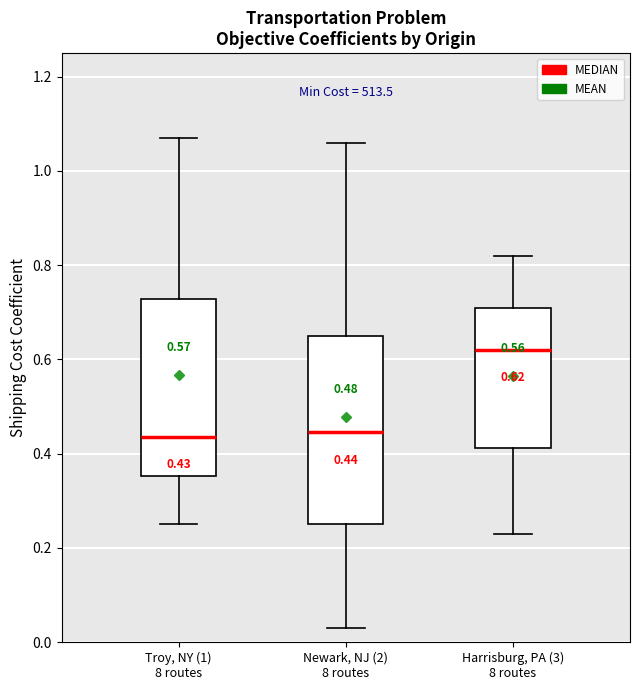

Which box has the highest median line?

Harrisburg, PA (3) 8 routes